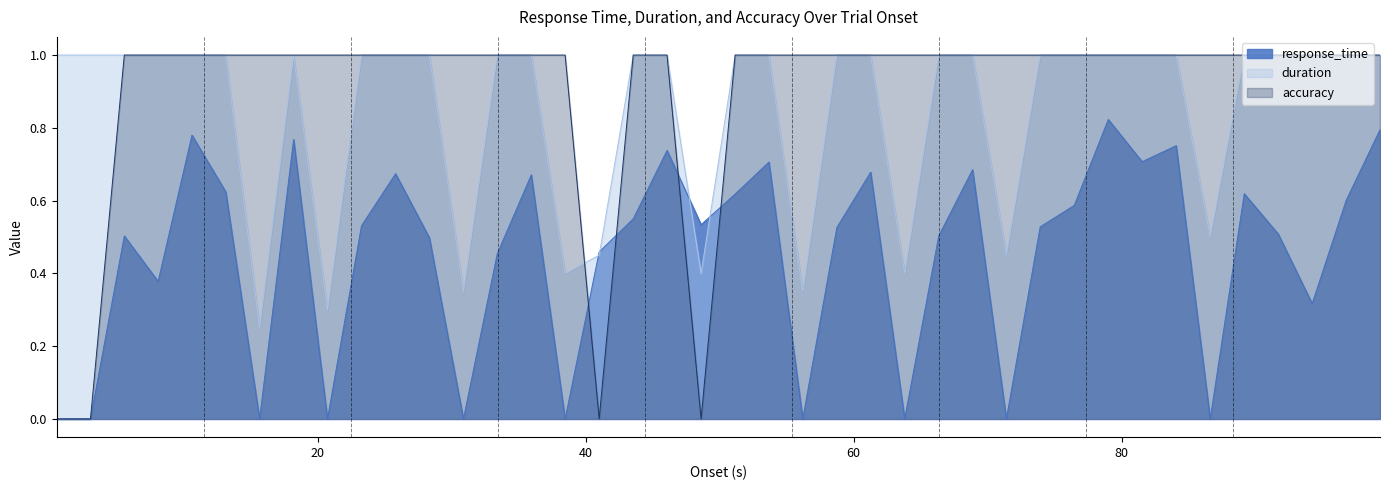

In accuracy, how many points are lower than both neighbors (excluding endpoints)?

2